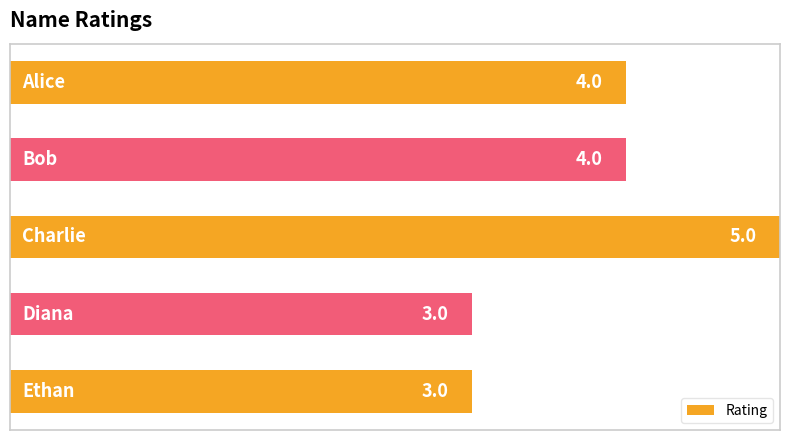

How many values are below 4?

2